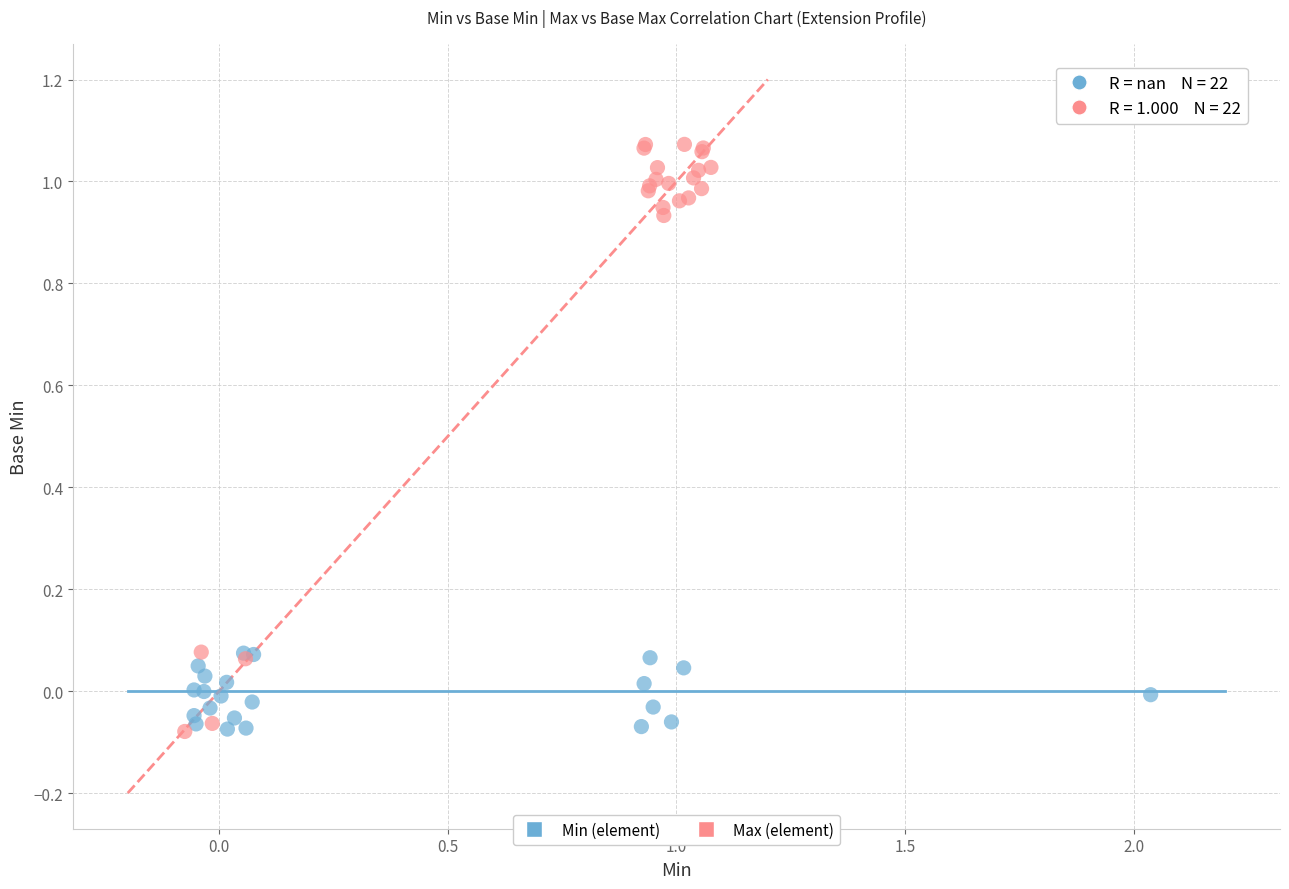

Which series has the largest Y range (max minus min)?

Max (element)